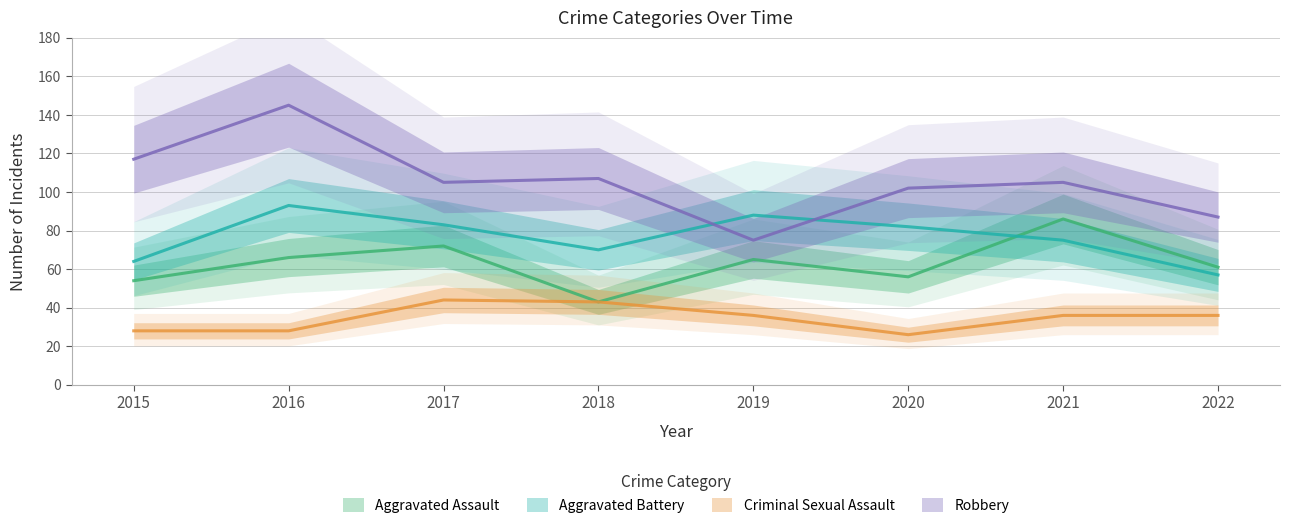

What is the spread (max minus min) of values at 2022?

51